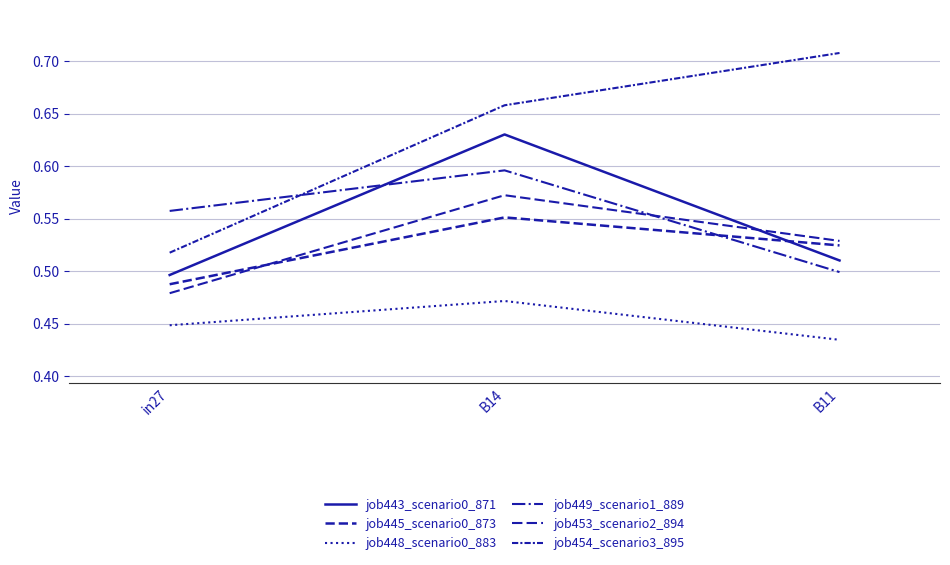

How many lines are shown in the chart?

6